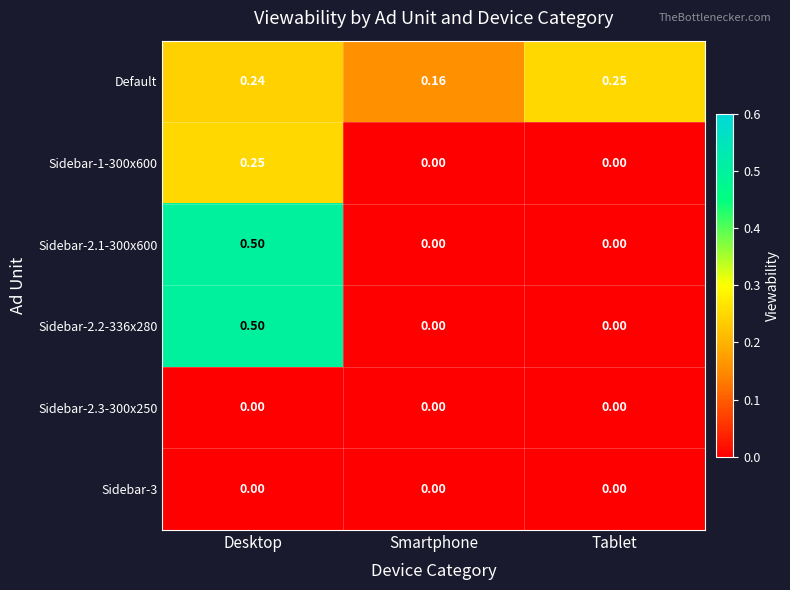

Which series changed the most between Smartphone and Tablet?

Default